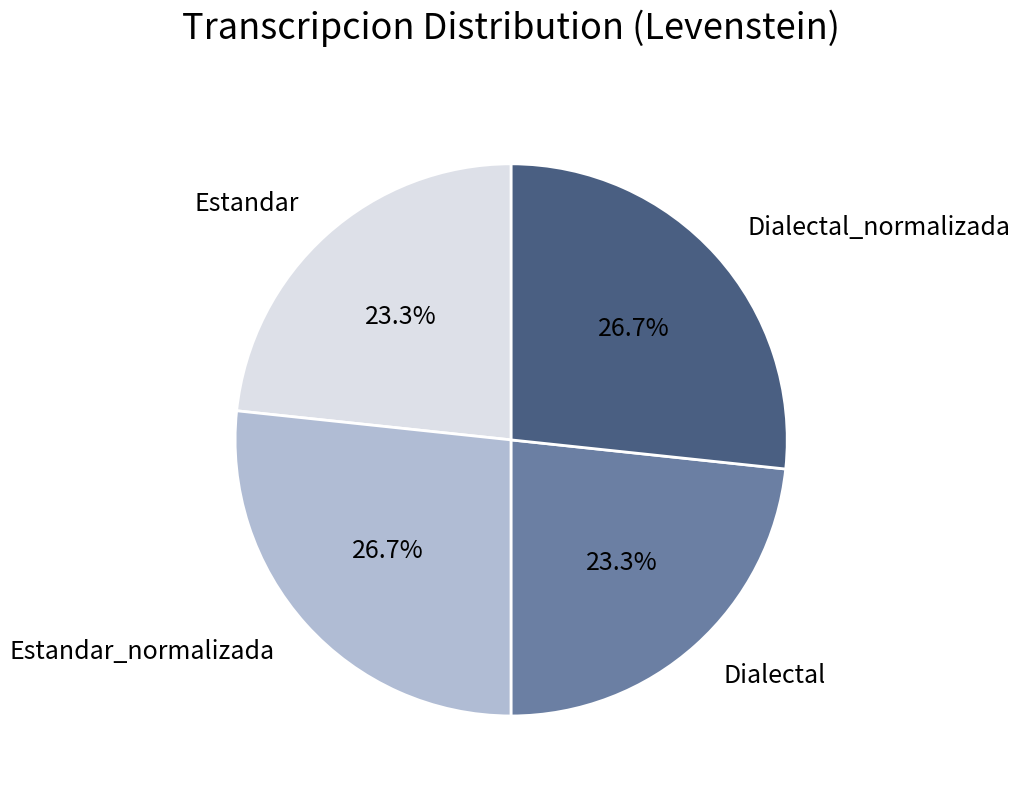

Is it true that Estandar_normalizada is 27% of the pie?

True